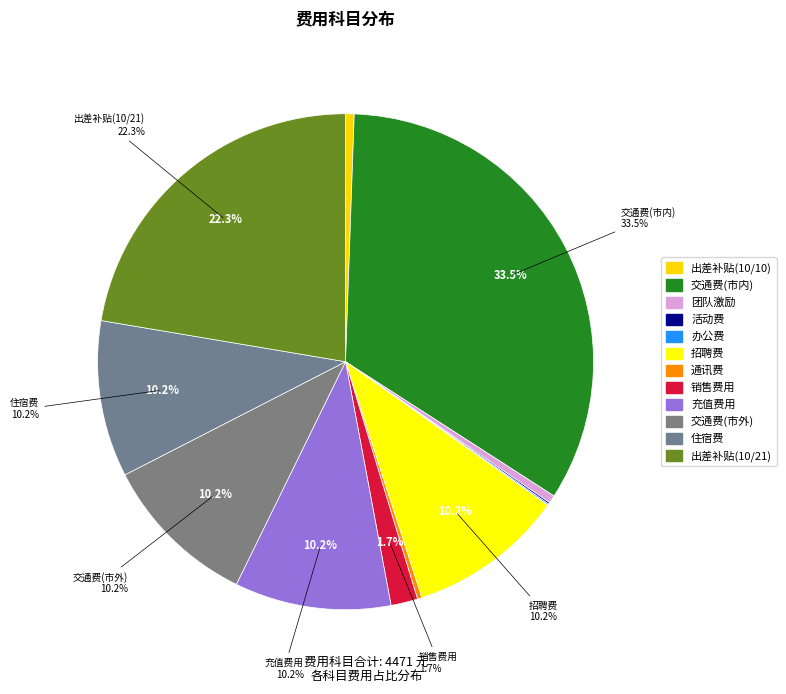

What is the ratio of the value at 出差补贴(10/21) to the value at 充值费用?

2.2